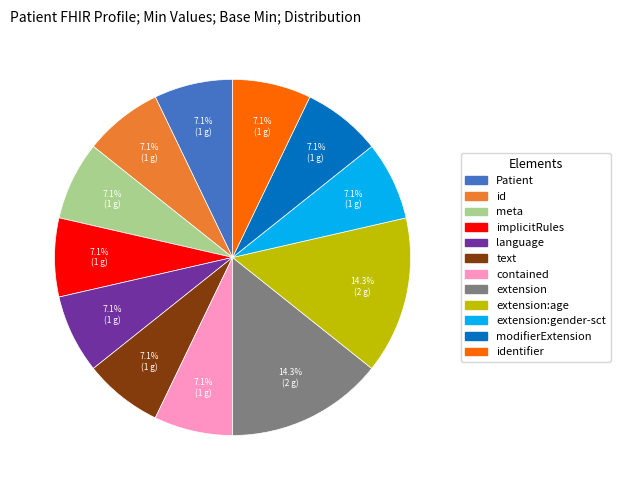

Is there a majority slice in this chart?

No